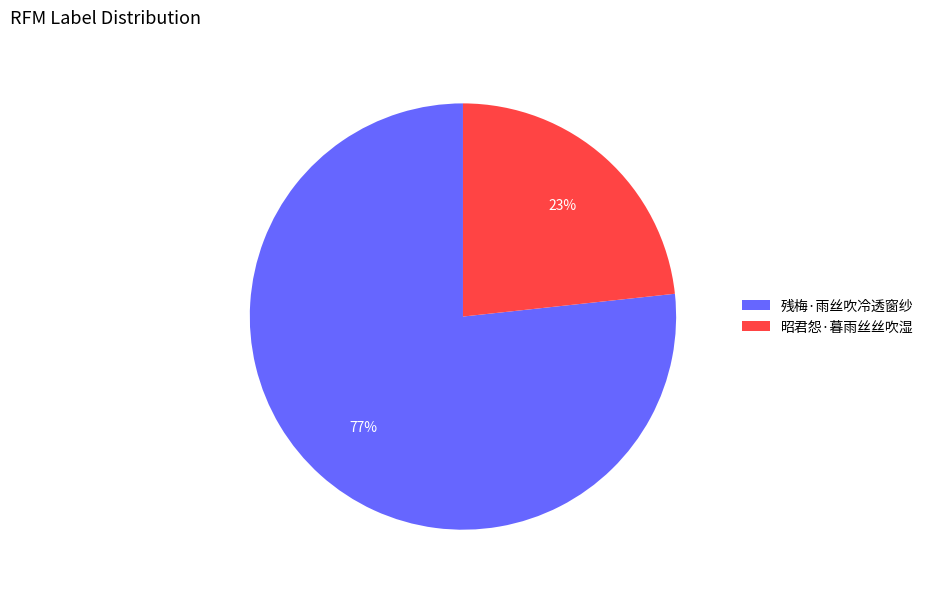

Which category has the biggest portion of the pie?

残梅·雨丝吹冷透窗纱